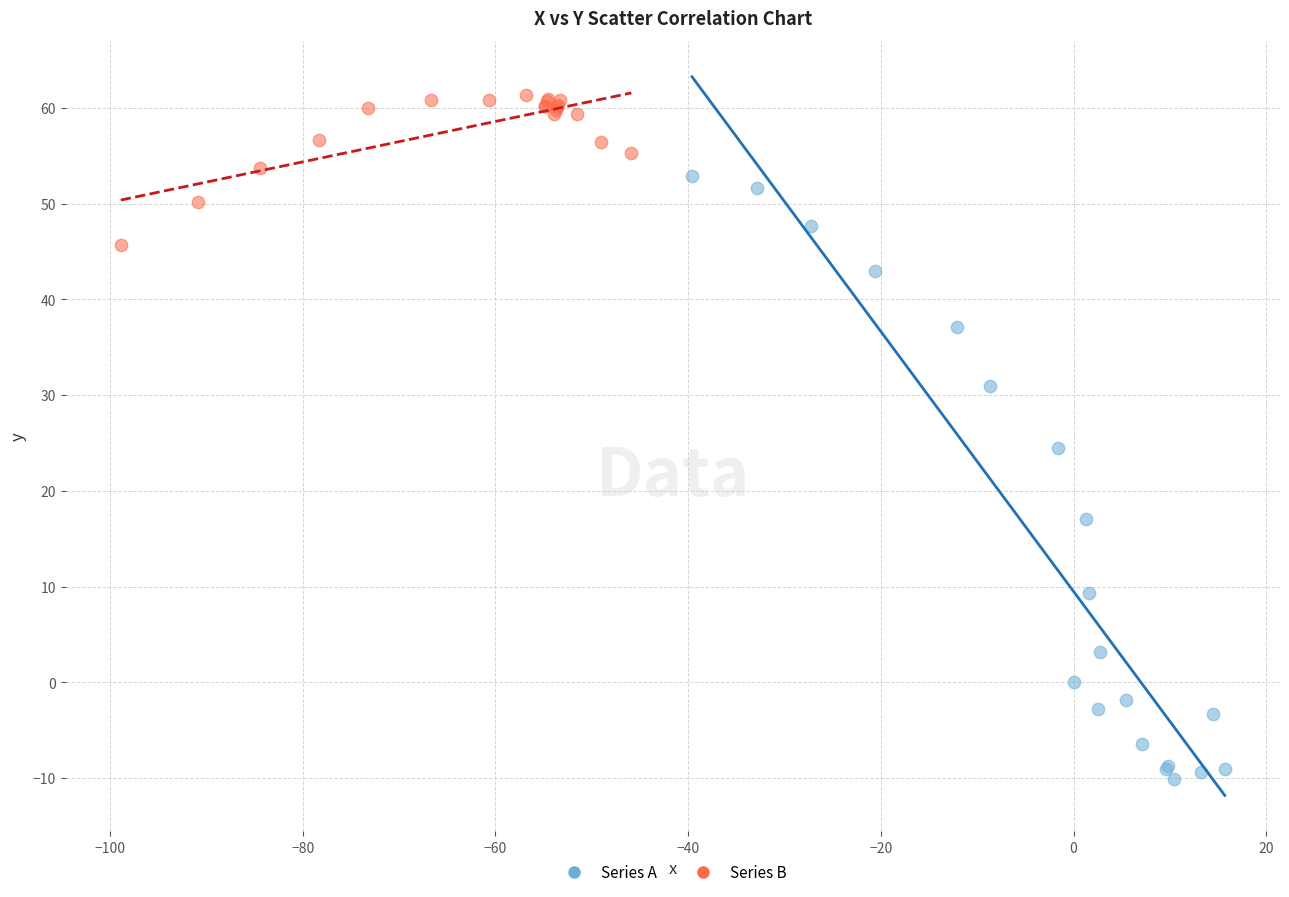

Which series contains the lowest Y value?

Series A